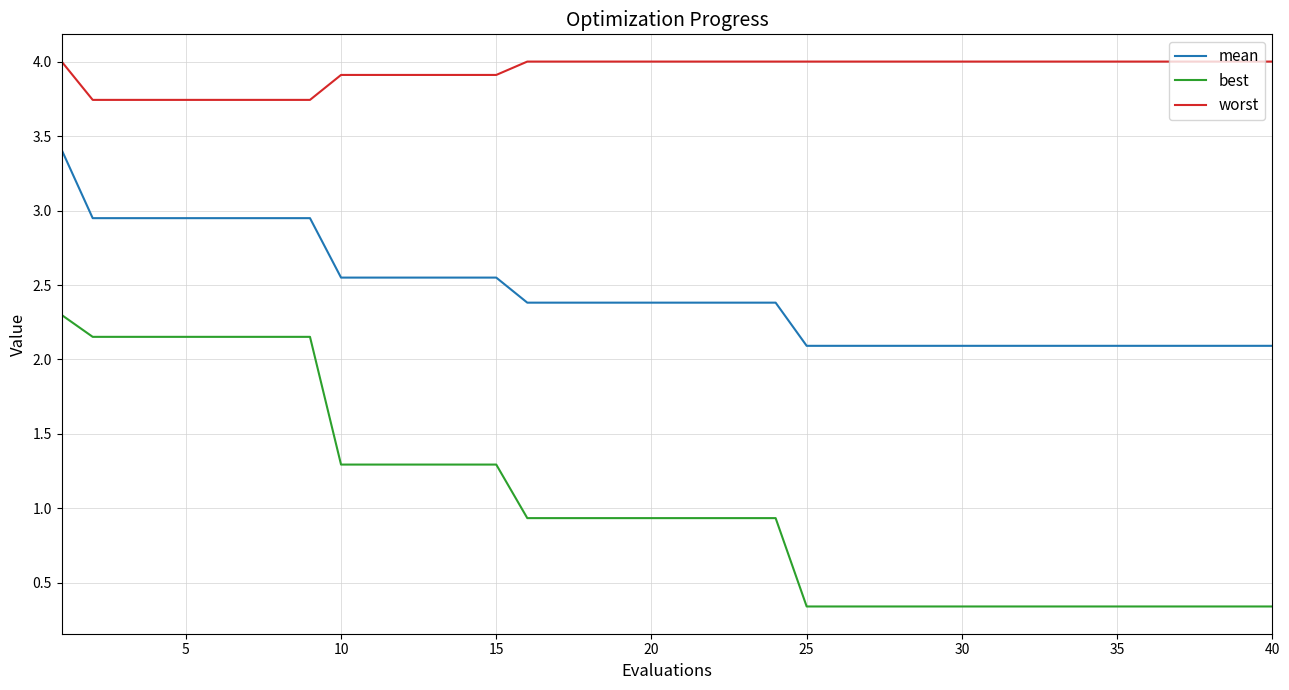

What is the maximum value for worst?

4.0